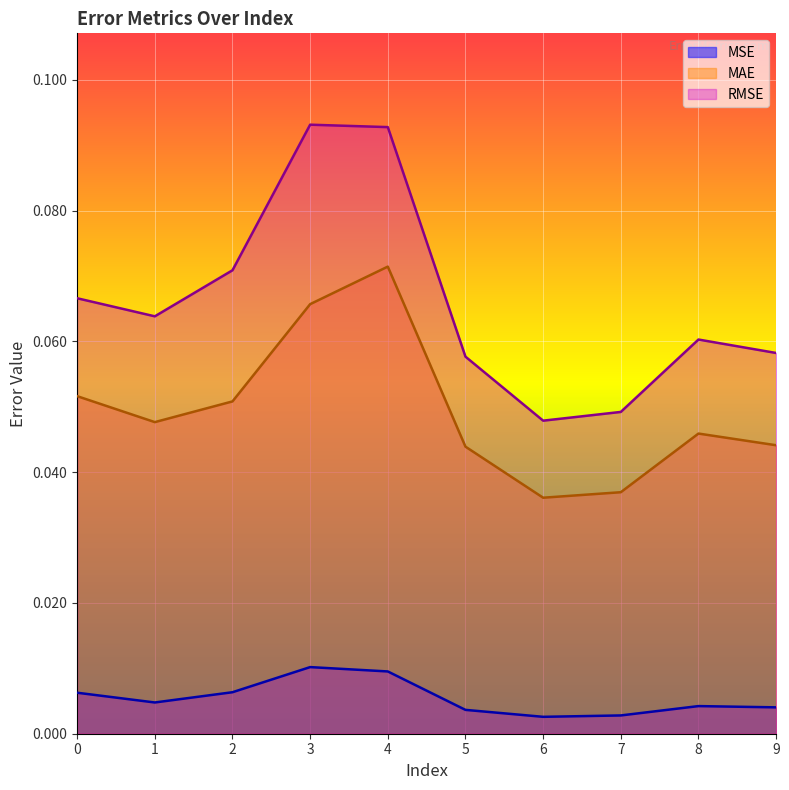

True or false: MAE and MSE cross at least once.

False